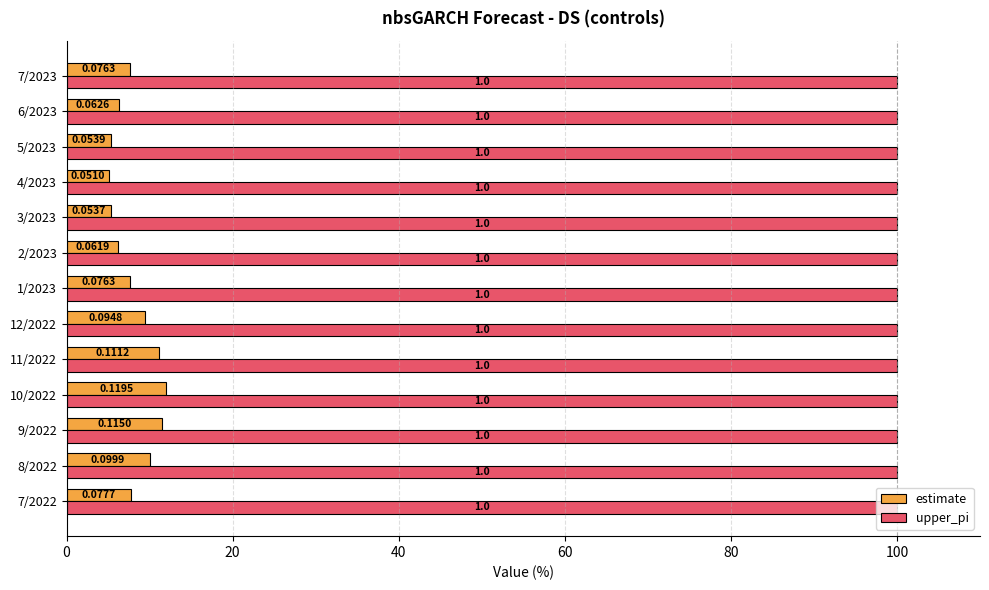

What are all the series names shown in the legend?

estimate, upper_pi